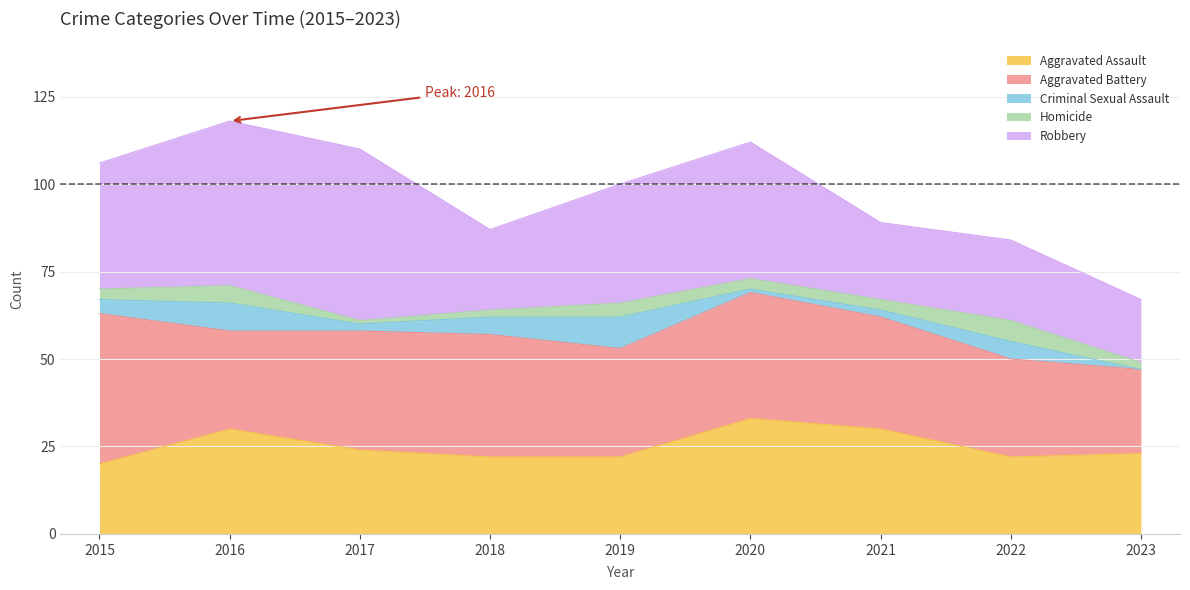

What are all the series names shown in the legend?

Aggravated Assault, Aggravated Battery, Criminal Sexual Assault, Homicide, Robbery